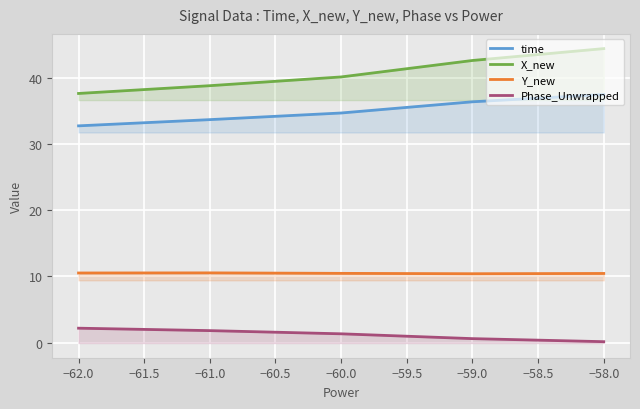

Which has a higher value, −59.0 or −60.0?

−59.0